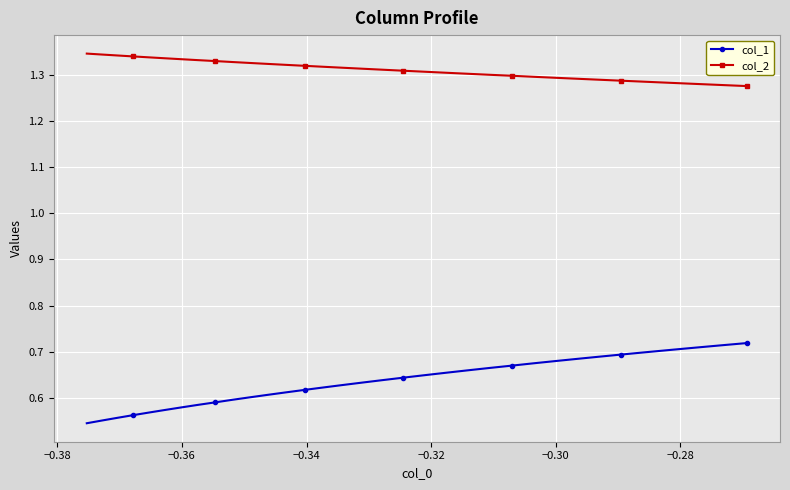

Rank the series by their average value, from lowest to highest.

col_1, col_2